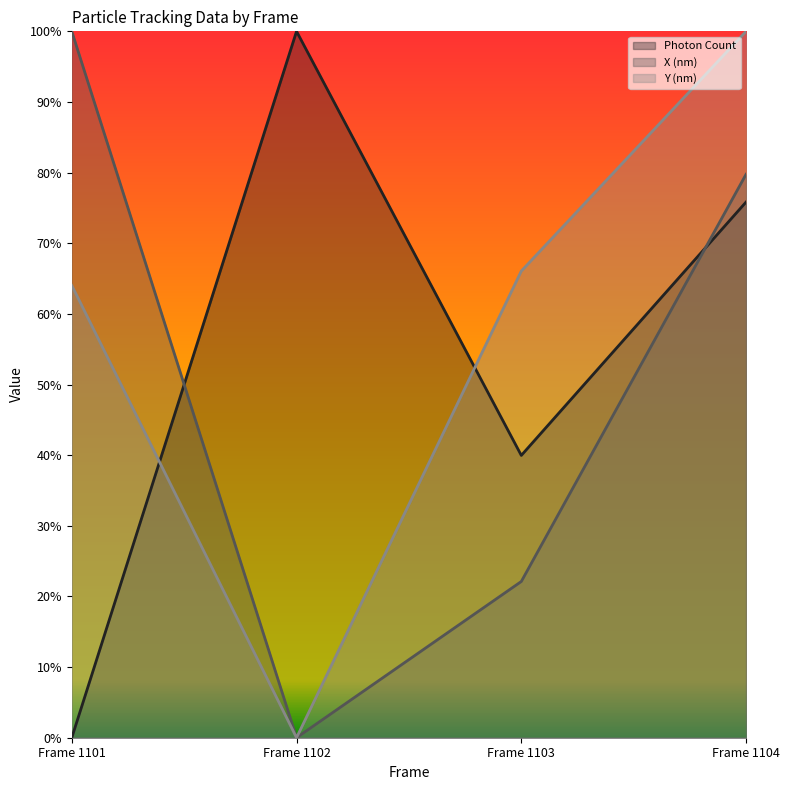

How many data points in Y (nm) are above 0?

3